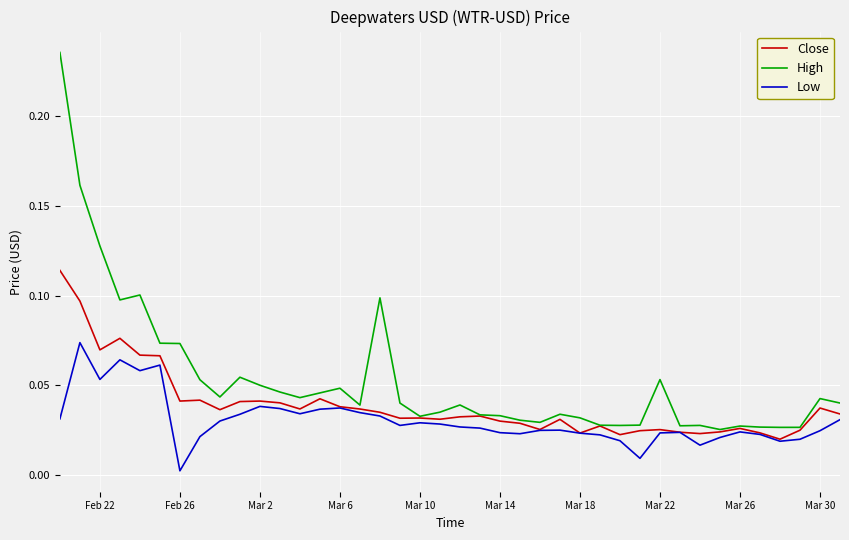

List the series in order of their overall mean, highest first.

High, Close, Low